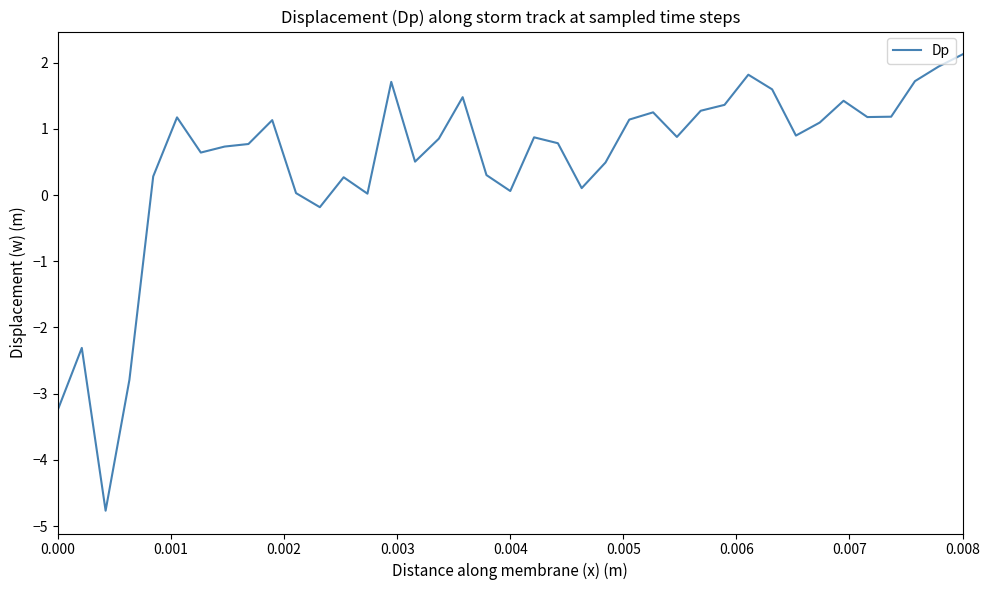

What is the difference between the maximum and minimum values?

6.9